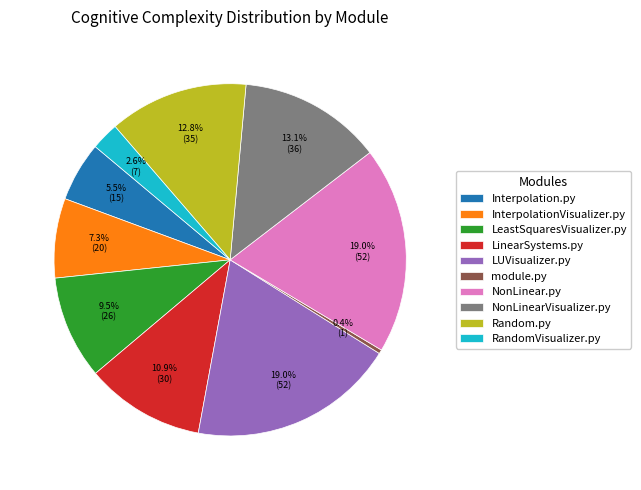

Between NonLinearVisualizer.py and LUVisualizer.py, which is larger?

LUVisualizer.py